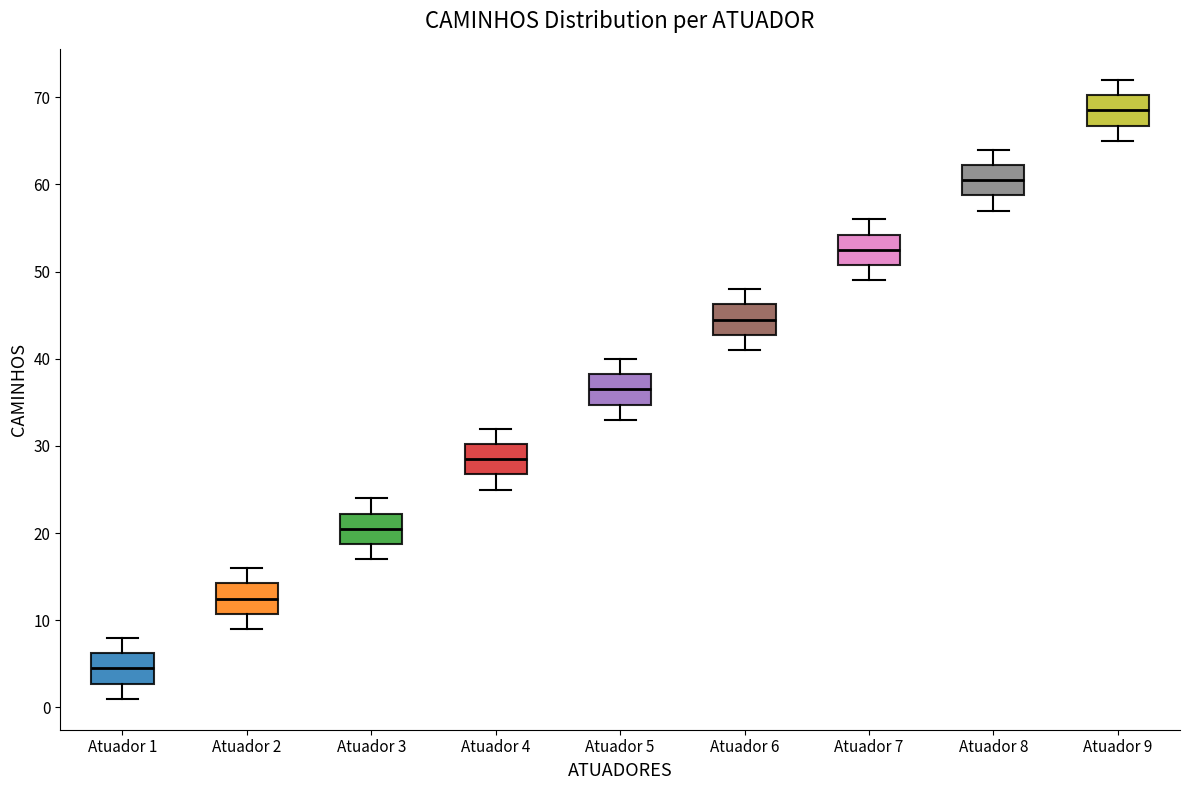

Reading left to right, transcribe this box plot: for each box, give where its median line is, the range the box spans, and where its two whiskers end, as read against the y-axis. The values are not printed on the chart, so give them approximately, as read against the axis.

Atuador 1: median 5, box 3 to 6, whiskers 1 to 8
Atuador 2: median 13, box 11 to 14, whiskers 9 to 16
Atuador 3: median 21, box 19 to 22, whiskers 17 to 24
Atuador 4: median 29, box 27 to 30, whiskers 25 to 32
Atuador 5: median 37, box 35 to 38, whiskers 33 to 40
Atuador 6: median 45, box 43 to 46, whiskers 41 to 48
Atuador 7: median 53, box 51 to 54, whiskers 49 to 56
Atuador 8: median 61, box 59 to 62, whiskers 57 to 64
Atuador 9: median 69, box 67 to 70, whiskers 65 to 72